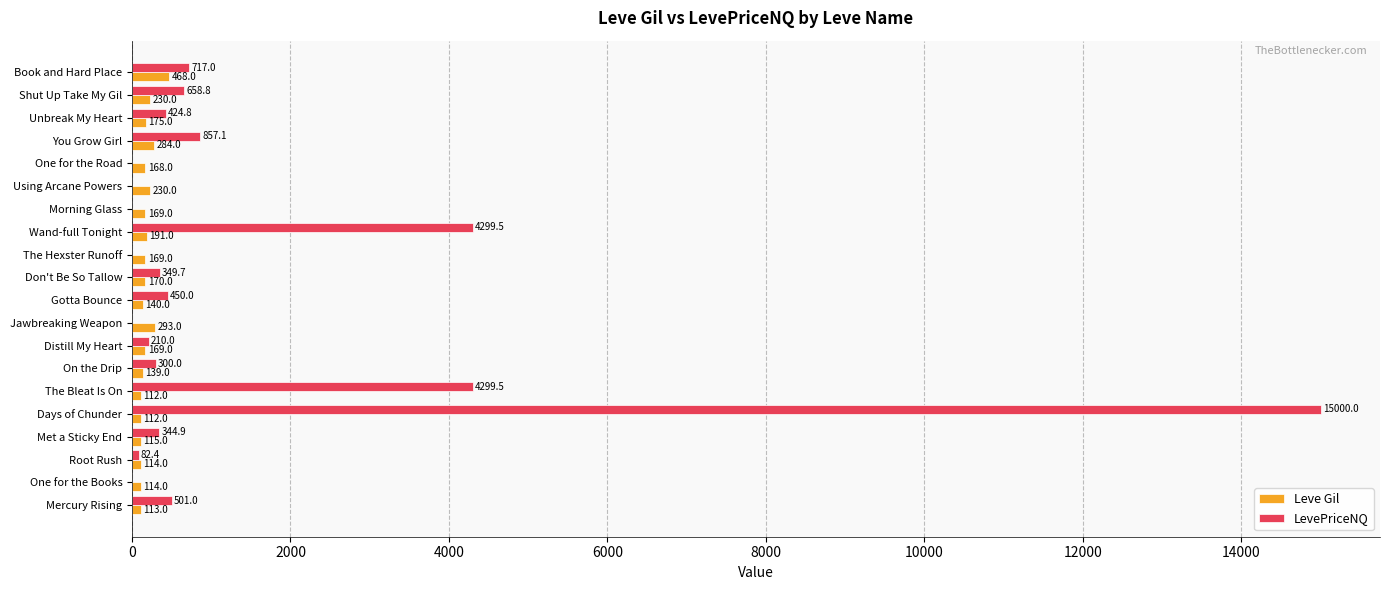

At which label is Leve Gil closest to 290?

Jawbreaking Weapon